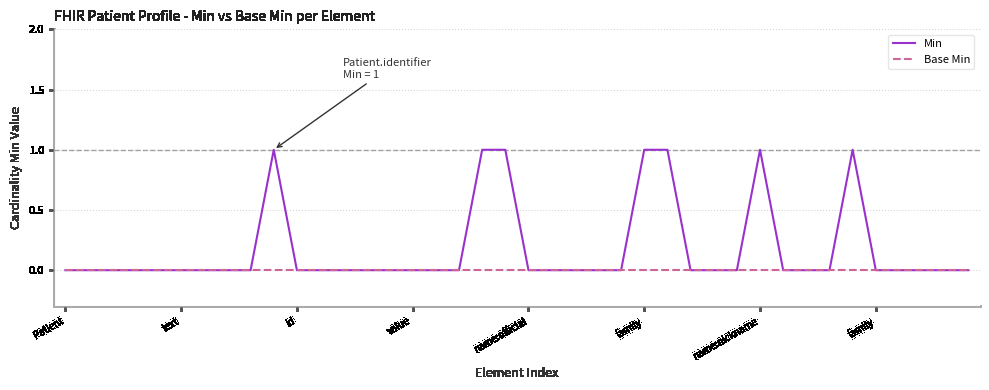

True or false: Min has more than 1 interior local peaks.

True